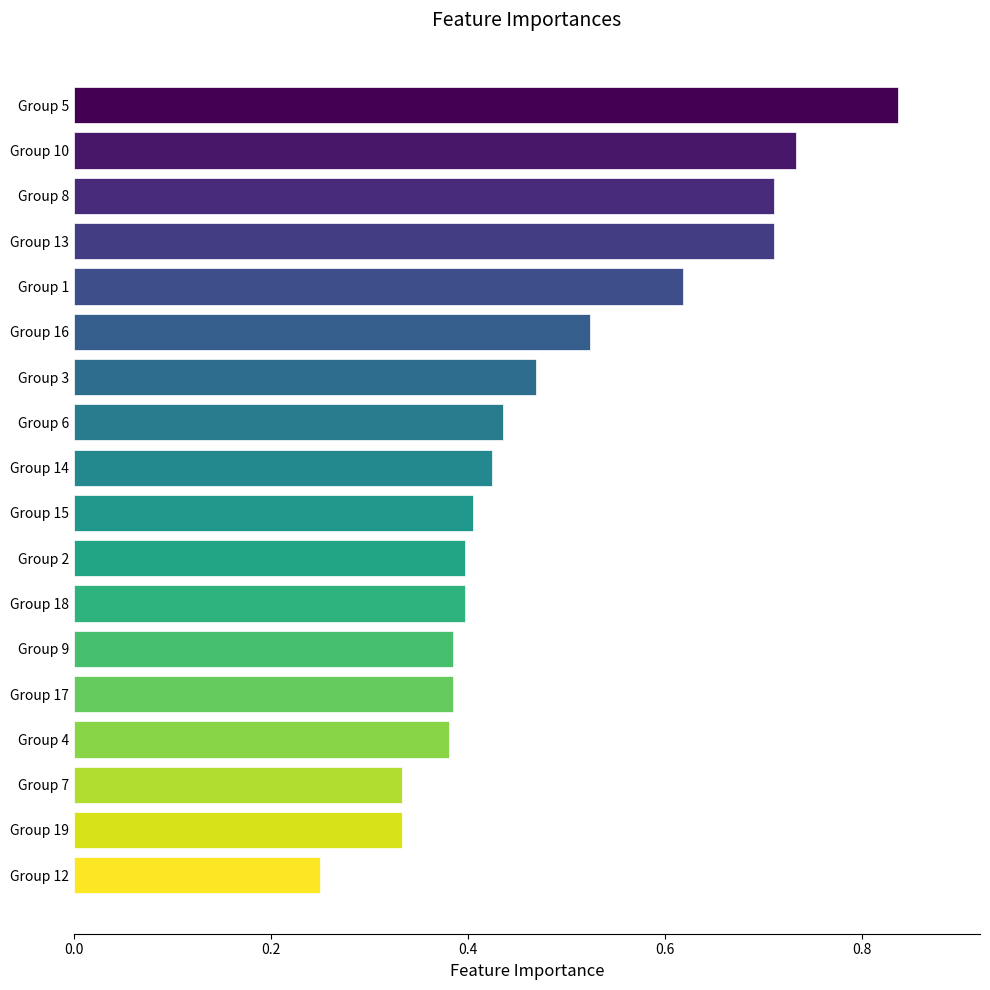

Between Group 3 and Group 14, which is larger?

Group 3